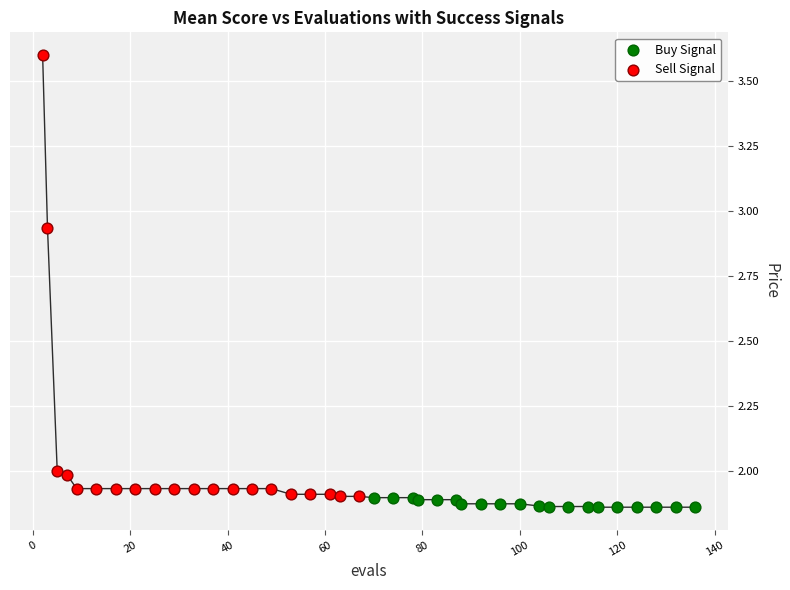

Which series contains the highest Y value?

Sell Signal